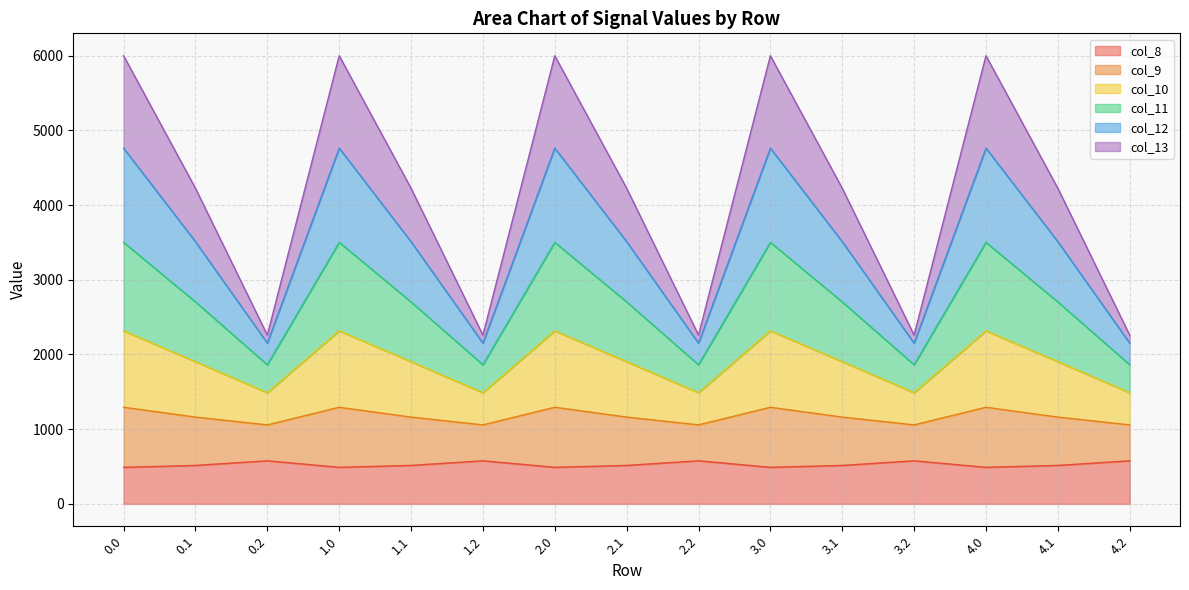

What is the lowest value of the col_8 series?

489.3